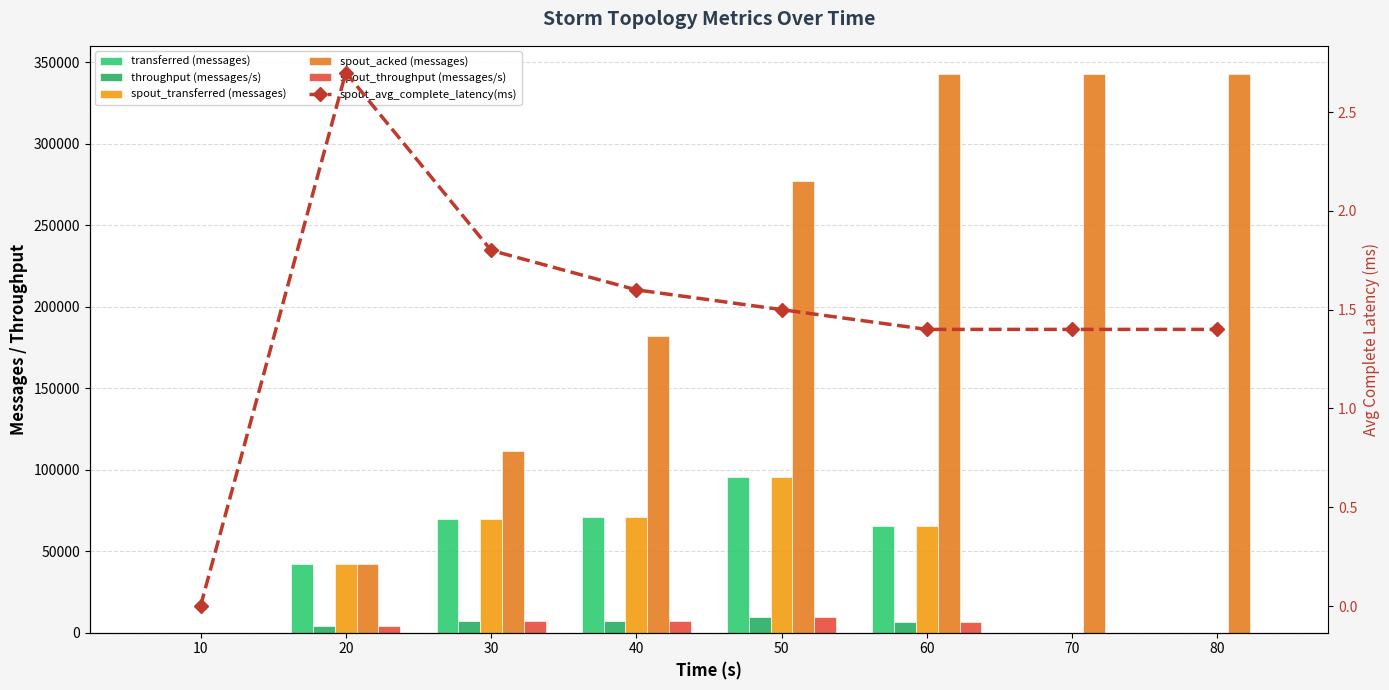

What is the difference between the maximum and minimum values in the throughput (messages/s) series?

9518.0